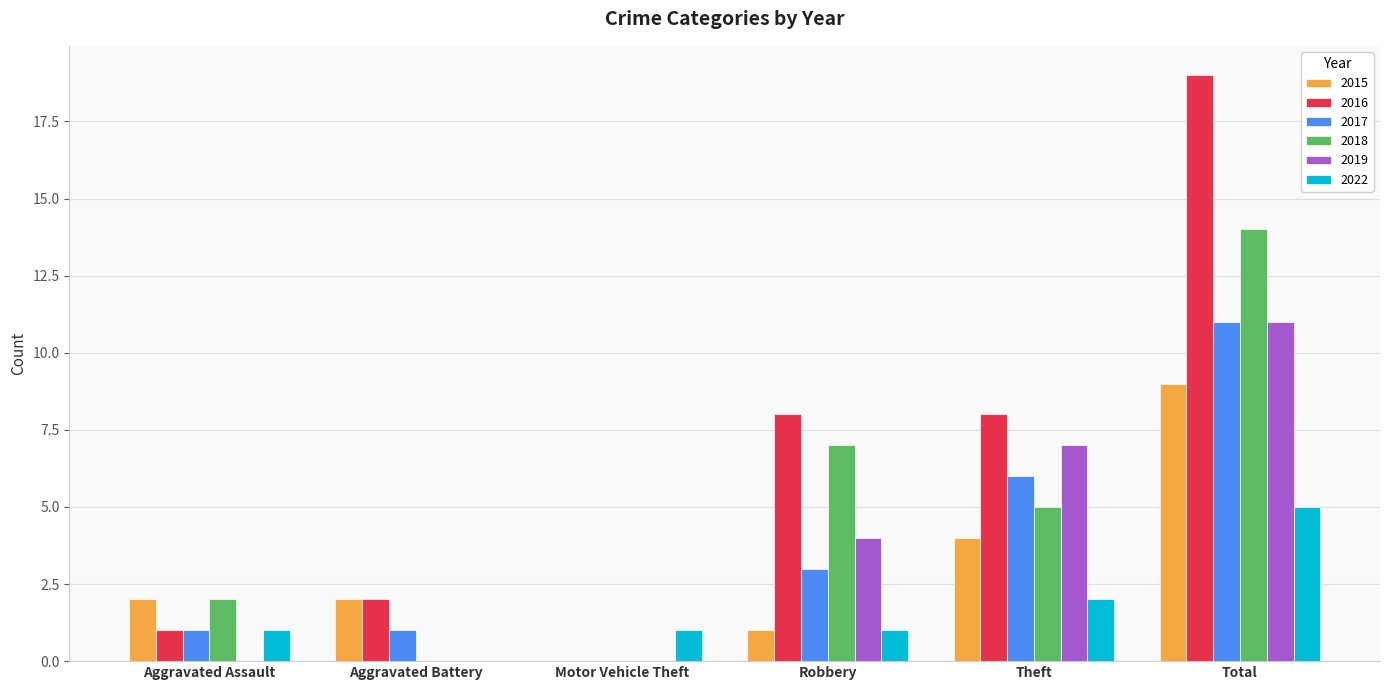

Where is 2018 nearest to the value 7?

Robbery